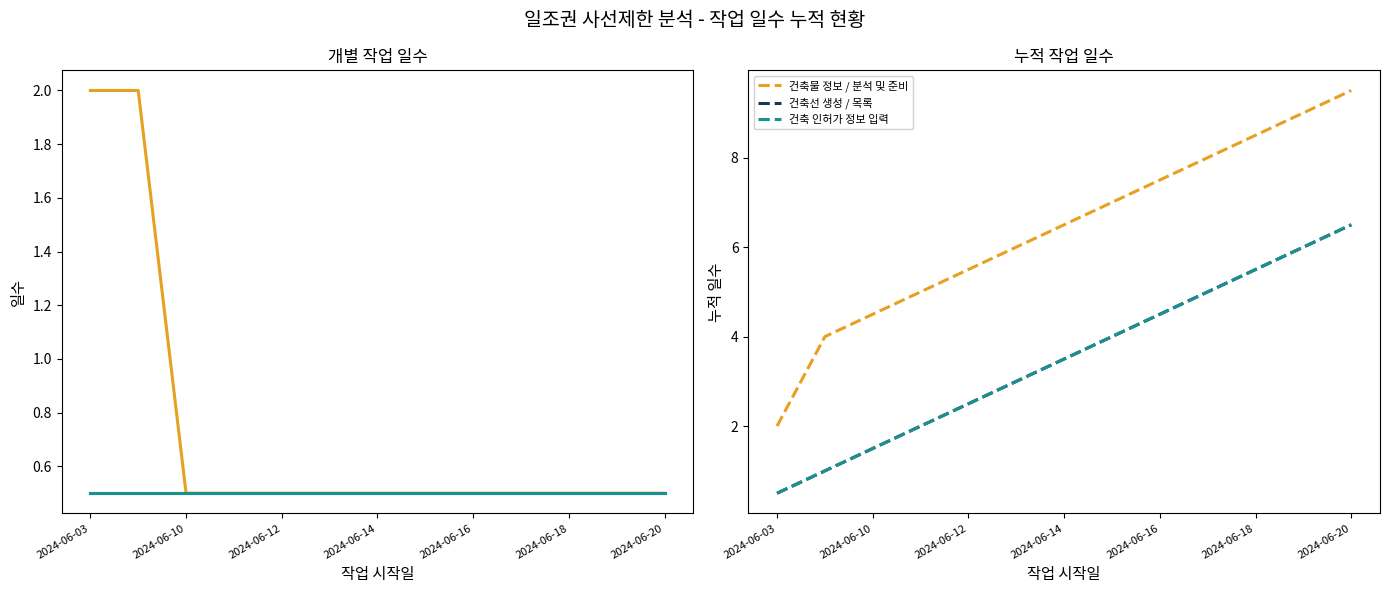

True or false: 건축선 생성 / 목록 has more than 2 interior local peaks.

False